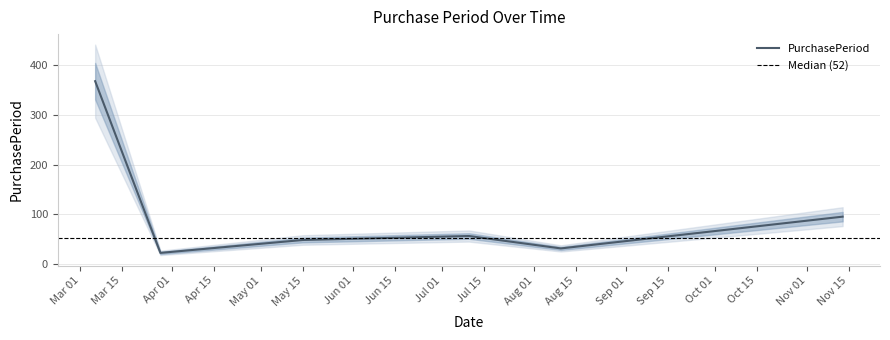

True or false: the data shows 11 at 2017-03-28.

False